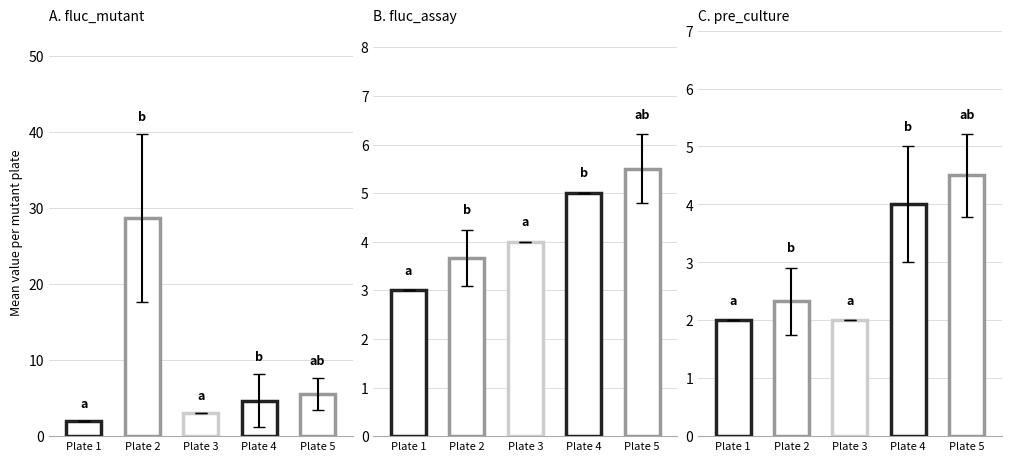

True or false: fluc_assay has a value of 4 at 3.

True